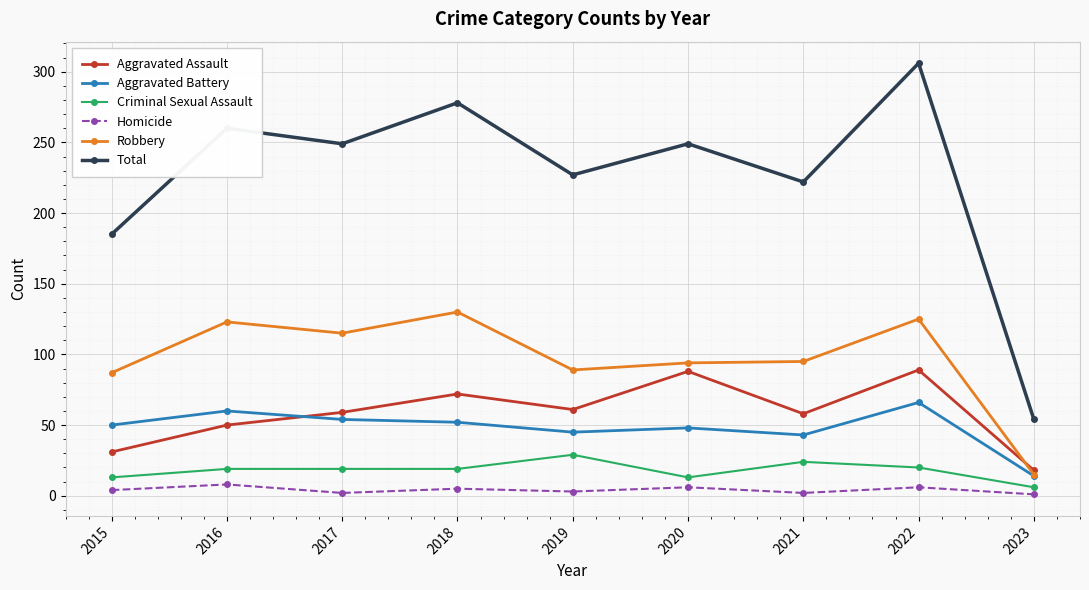

What is the difference between the second highest and second lowest values in the Aggravated Assault series?

57